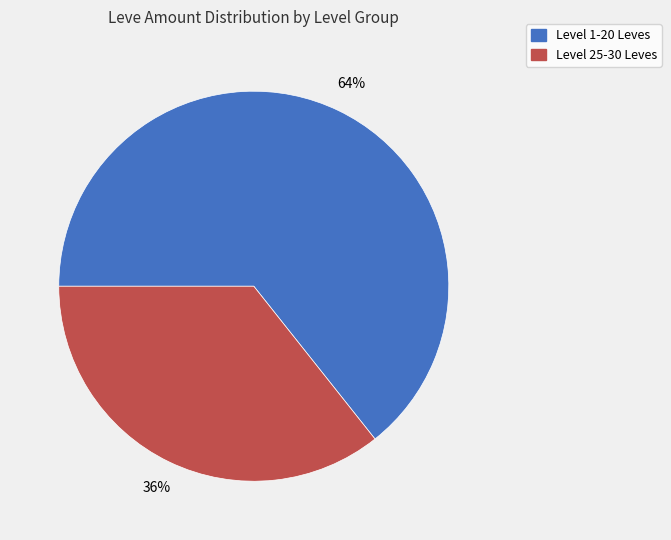

The Level 25-30 Leves slice represents 28% of the pie. True or false?

False